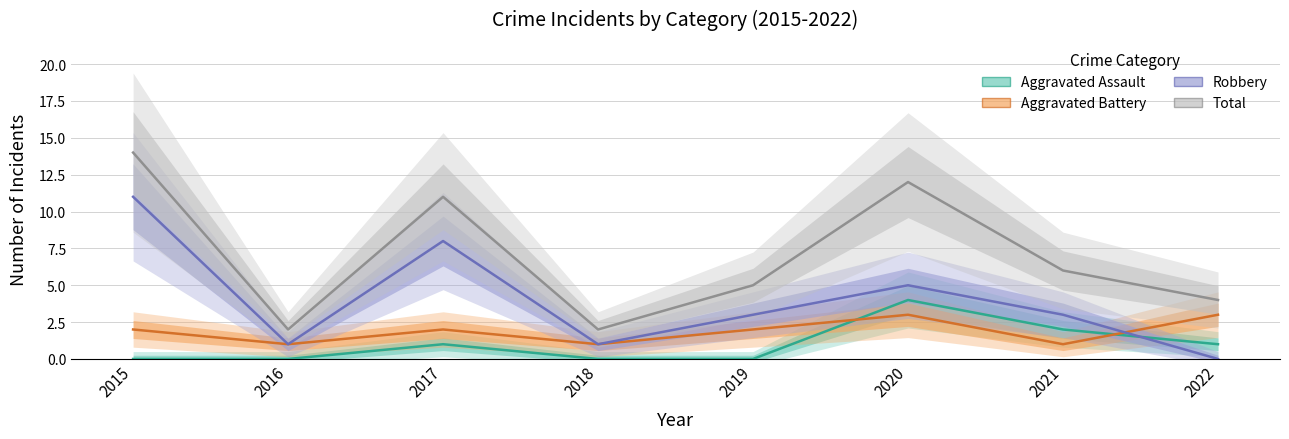

Rank the categories by Robbery value from highest to lowest.

2015, 2017, 2020, 2019, 2021, 2016, 2018, 2022